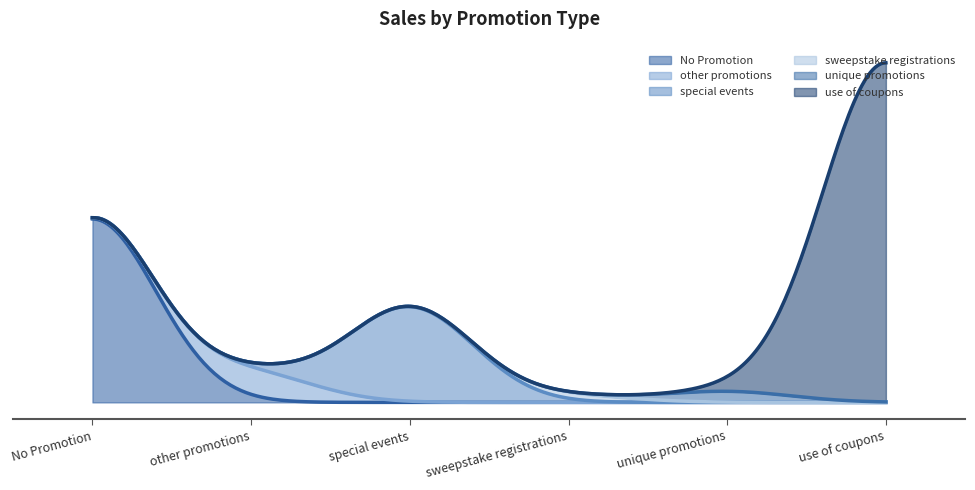

What is the value of the 1st point from the left?

824984